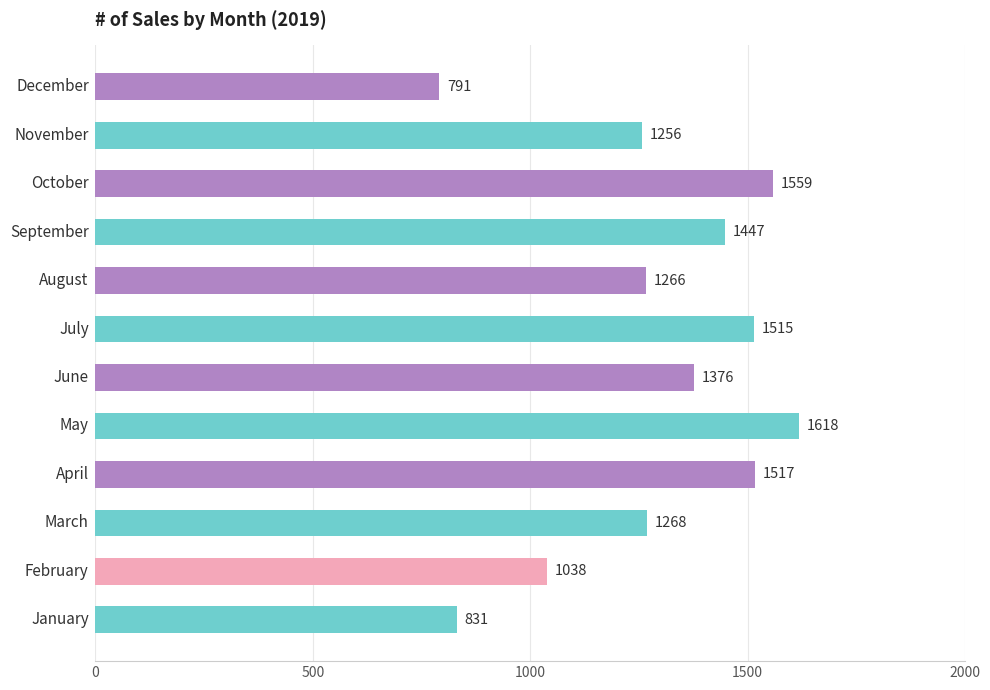

What is the difference between the maximum and second lowest values?

787